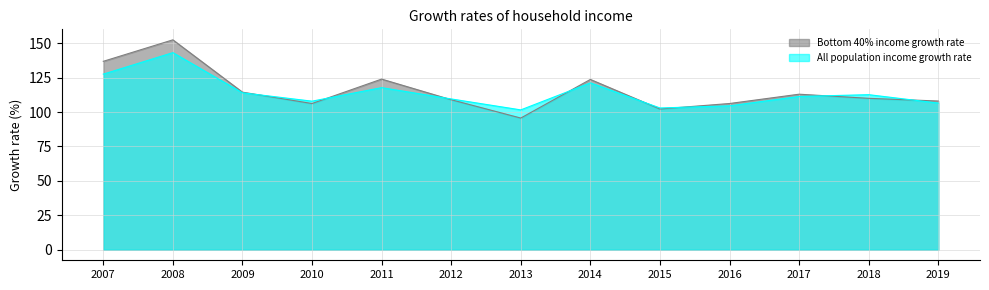

Reading left to right, transcribe all the data shown in this chart.

Bottom 40% income growth rate: 136.8	152.4	114.4	106.2	123.9	109.0	95.6	123.7	102.2	106.2	113.0	110.0	108.0
All population income growth rate: 127.5	143.1	114.0	107.9	117.7	109.5	101.6	121.2	103.0	104.5	111.3	112.6	106.5